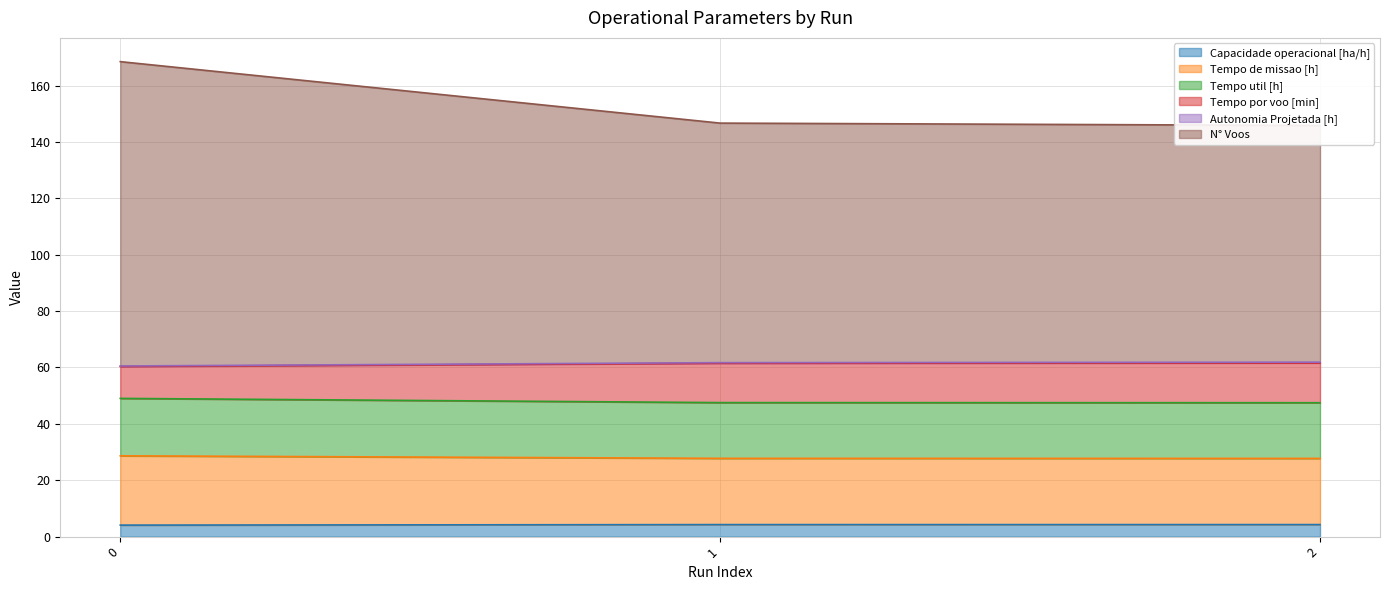

Between 1 and 2, which is larger?

2